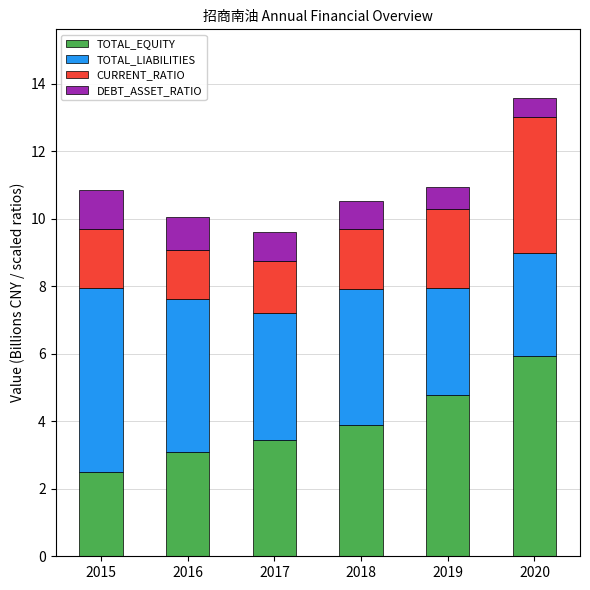

True or false: TOTAL_EQUITY has a value of 6.4 at 2018.

False